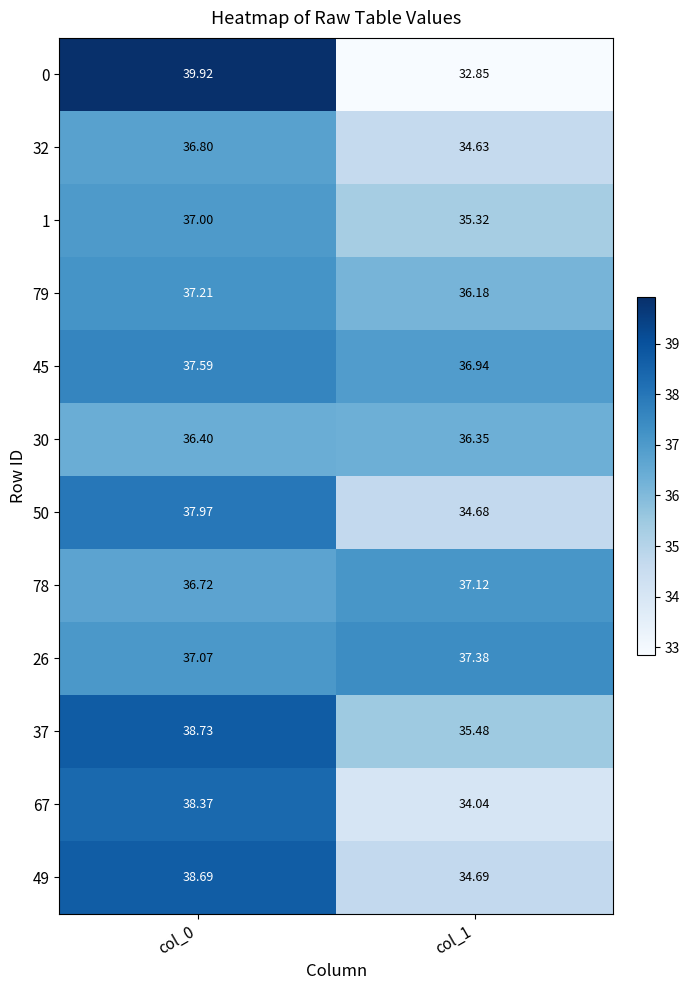

Is the value of 32 at col_0 greater than the value of 45 at col_0?

No